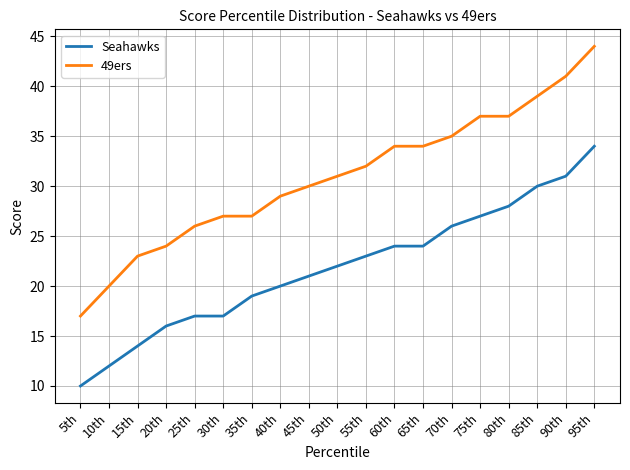

Which series has the largest range (max minus min)?

49ers